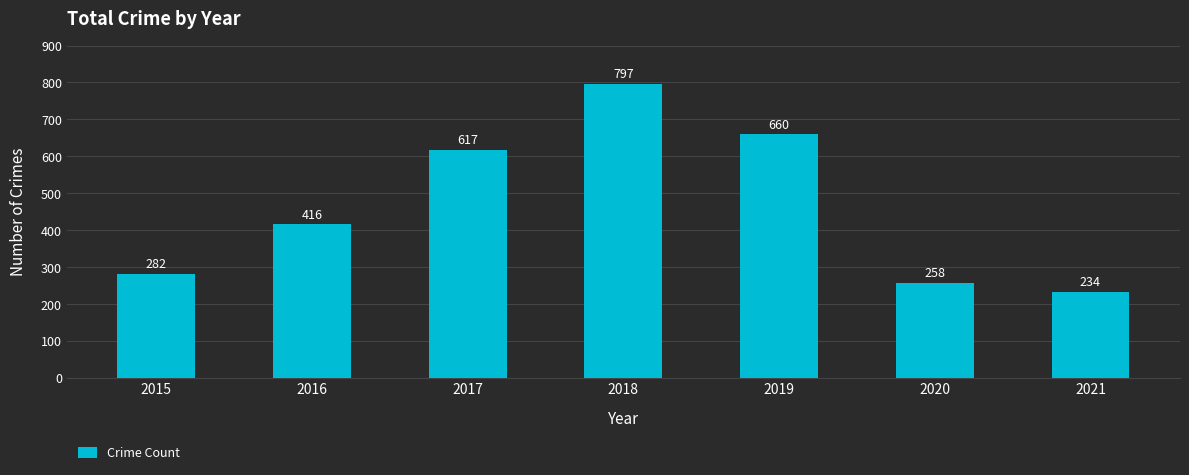

What is the sum of the values at 2019 and 2018?

1457